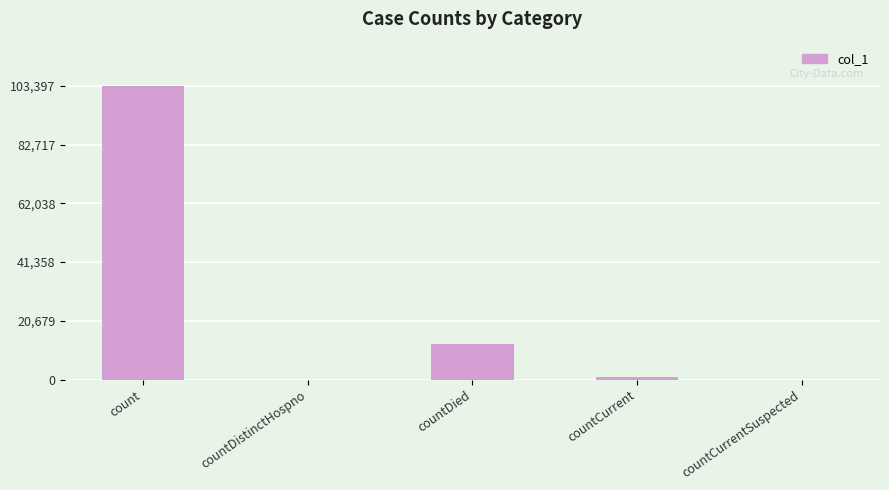

What is the maximum value shown in the chart?

103397